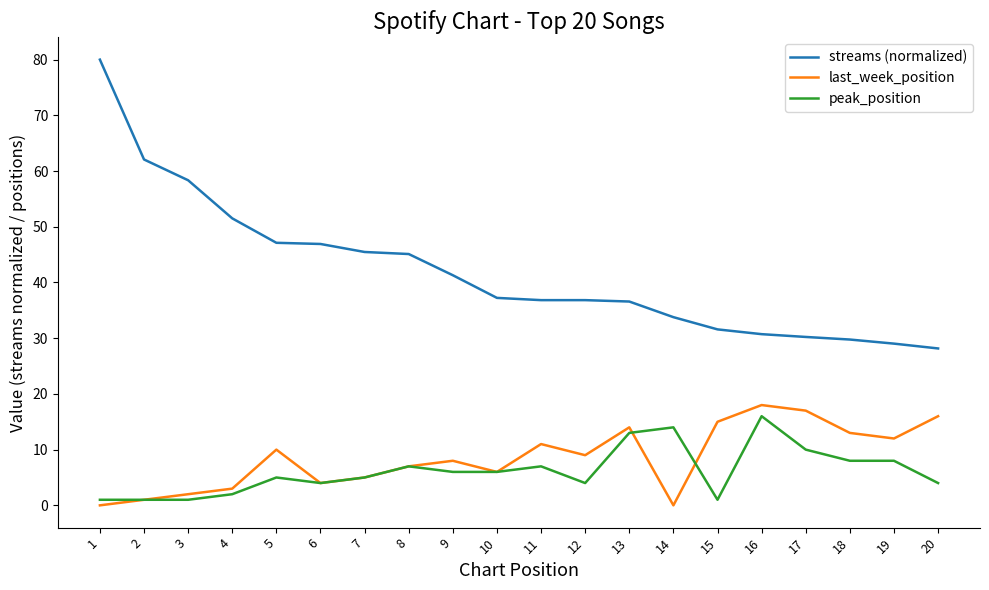

Which series has the largest total across all categories?

streams (normalized)